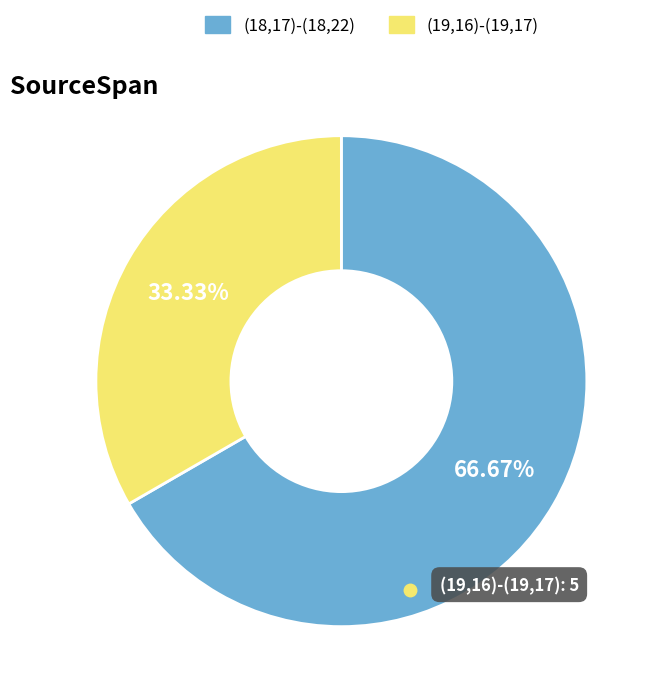

How many slices are in this pie chart?

2